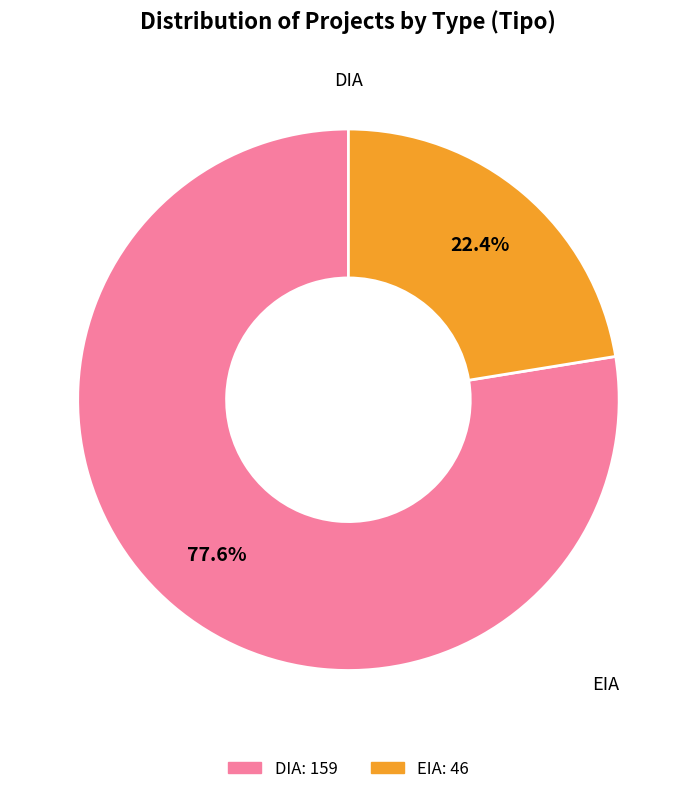

To the nearest percent, what portion does DIA represent?

78%